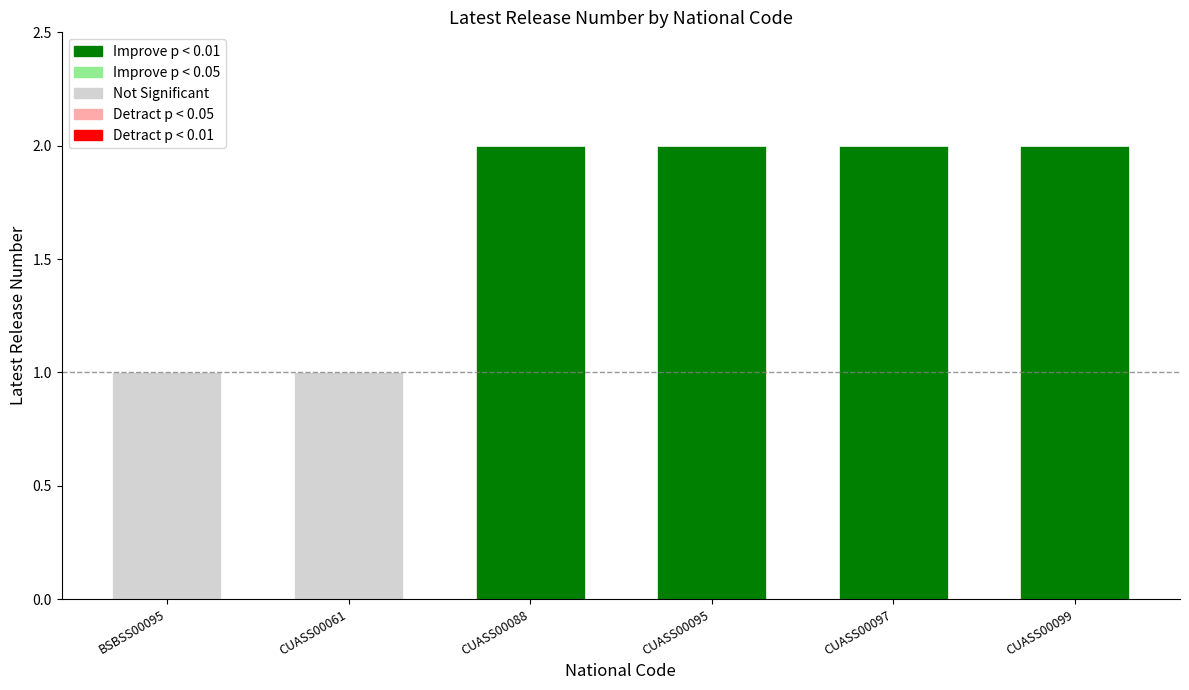

What position from the left is CUASS00097?

5